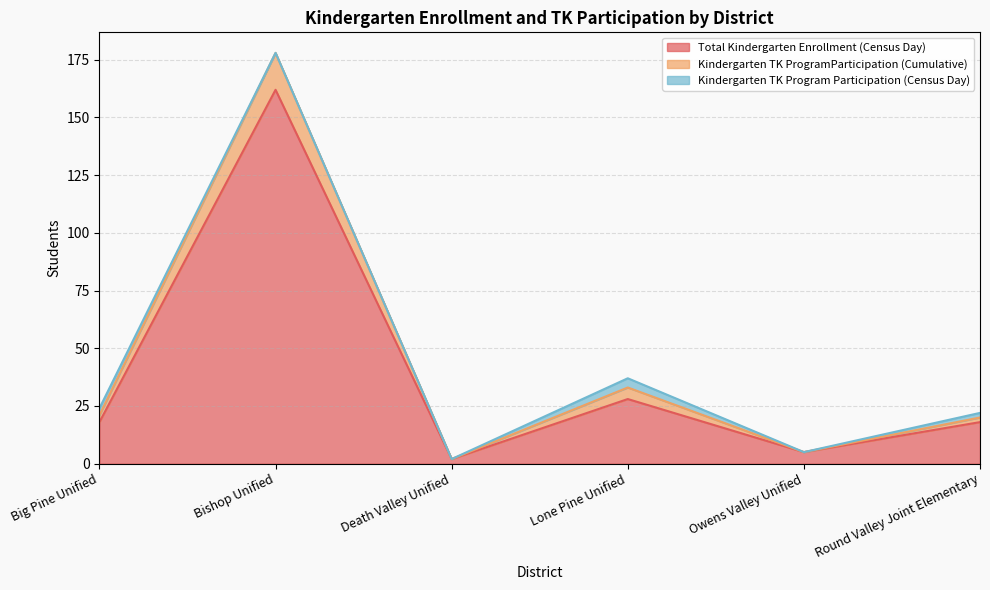

The value of Total Kindergarten Enrollment (Census Day) at Lone Pine Unified is 28. True or false?

True